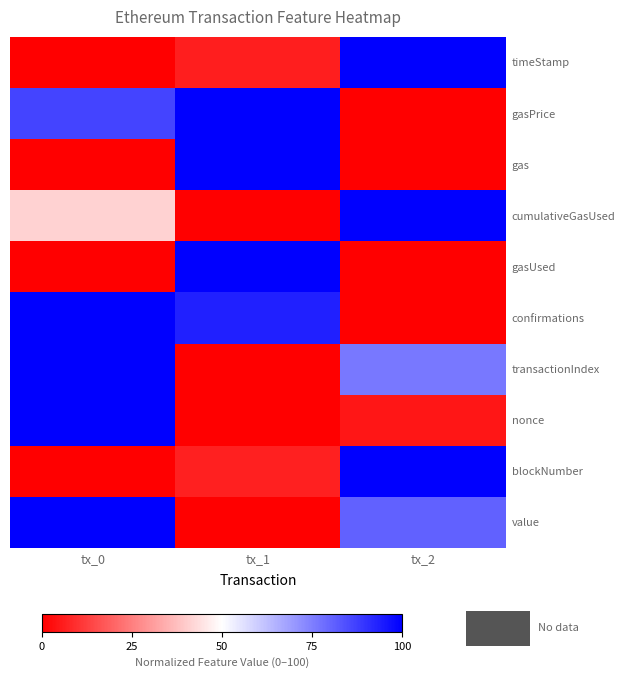

What is the total value across all series at tx_0?

527.6